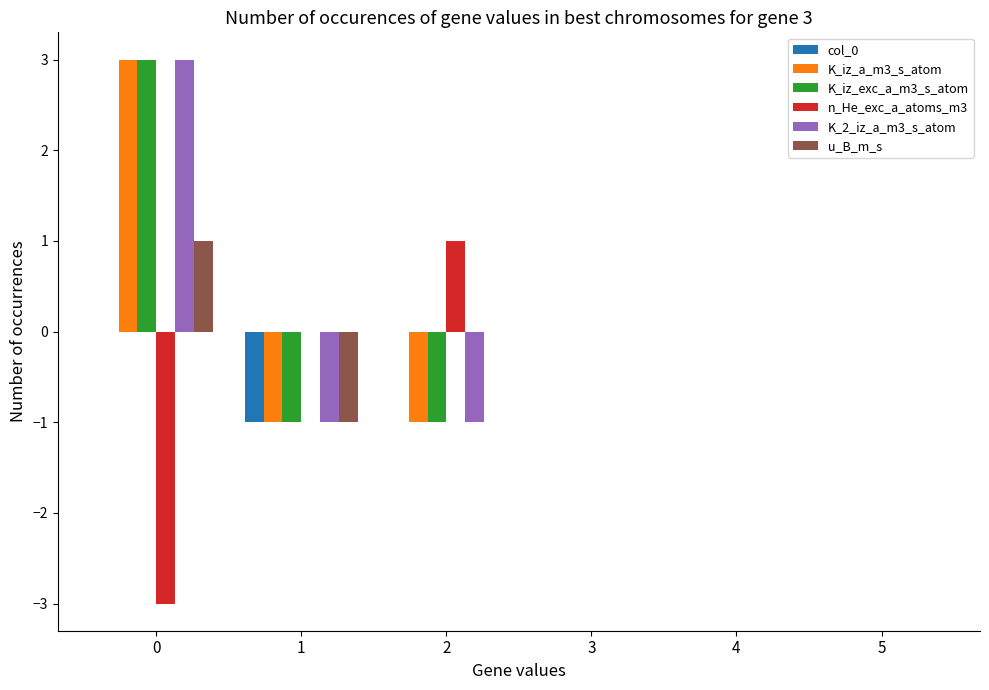

Is it true that K_iz_a_m3_s_atom equals 0 at 3?

True